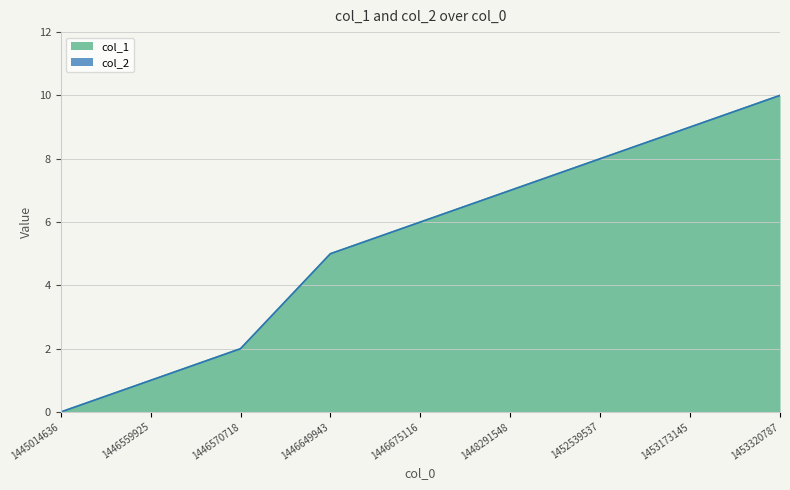

What is the value of the 8th point from the left?

9